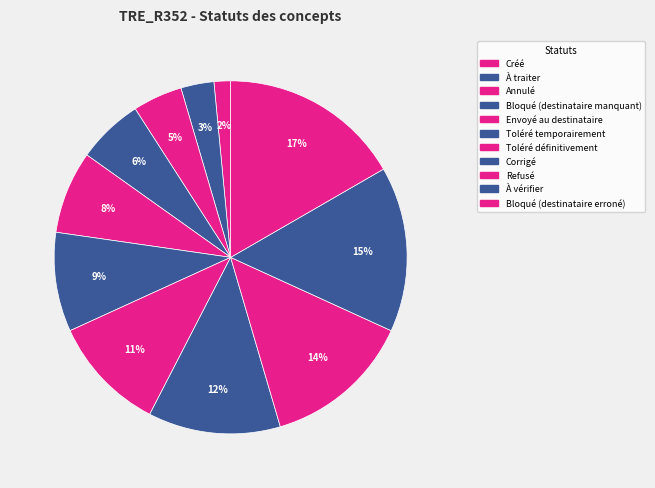

Rank the categories by value from highest to lowest.

Bloqué (destinataire erroné), À vérifier, Refusé, Corrigé, Toléré définitivement, Toléré temporairement, Envoyé au destinataire, Bloqué (destinataire manquant), Annulé, À traiter, Créé